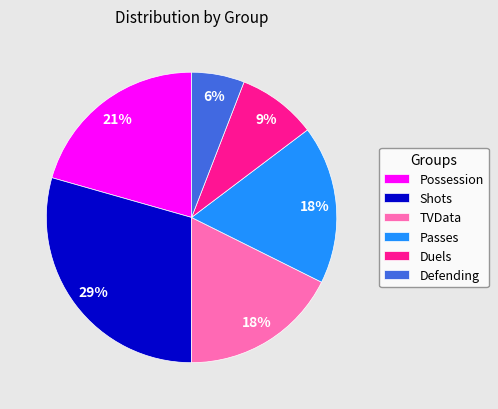

What percentage is the Defending slice, to the nearest percent?

6%